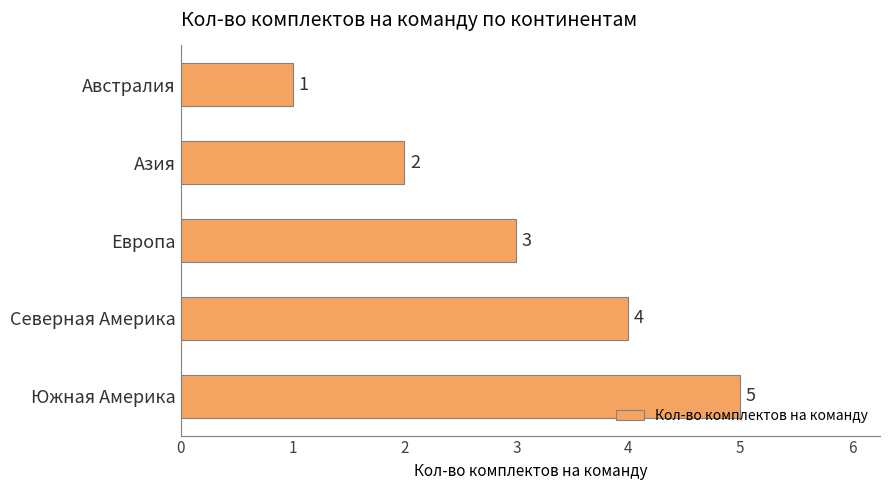

How many distinct data groups are displayed?

1